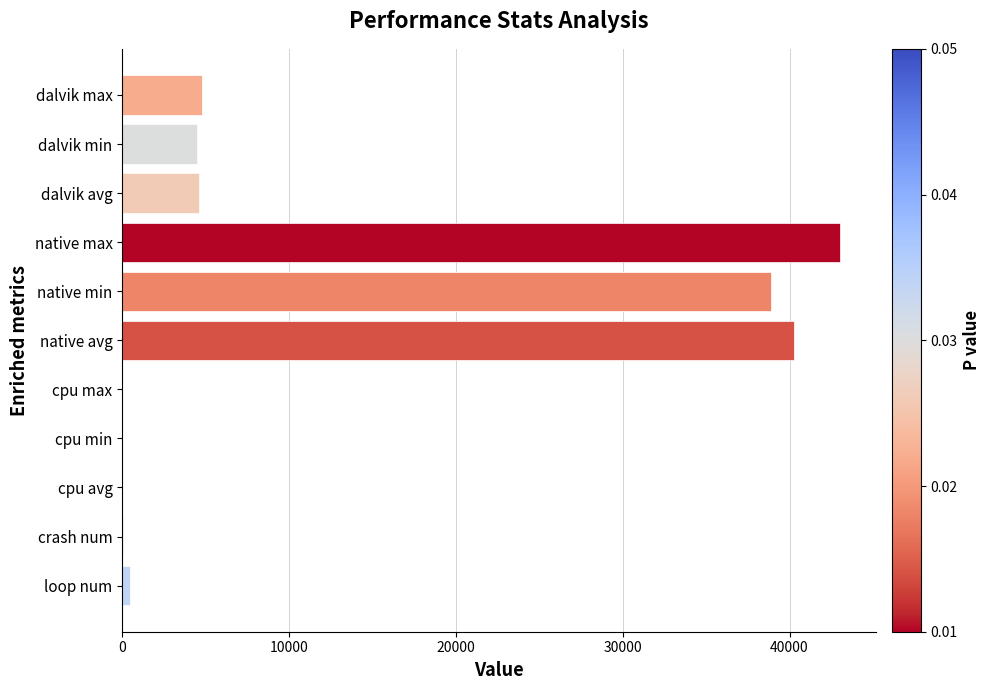

Which category has the highest value across all series?

native max